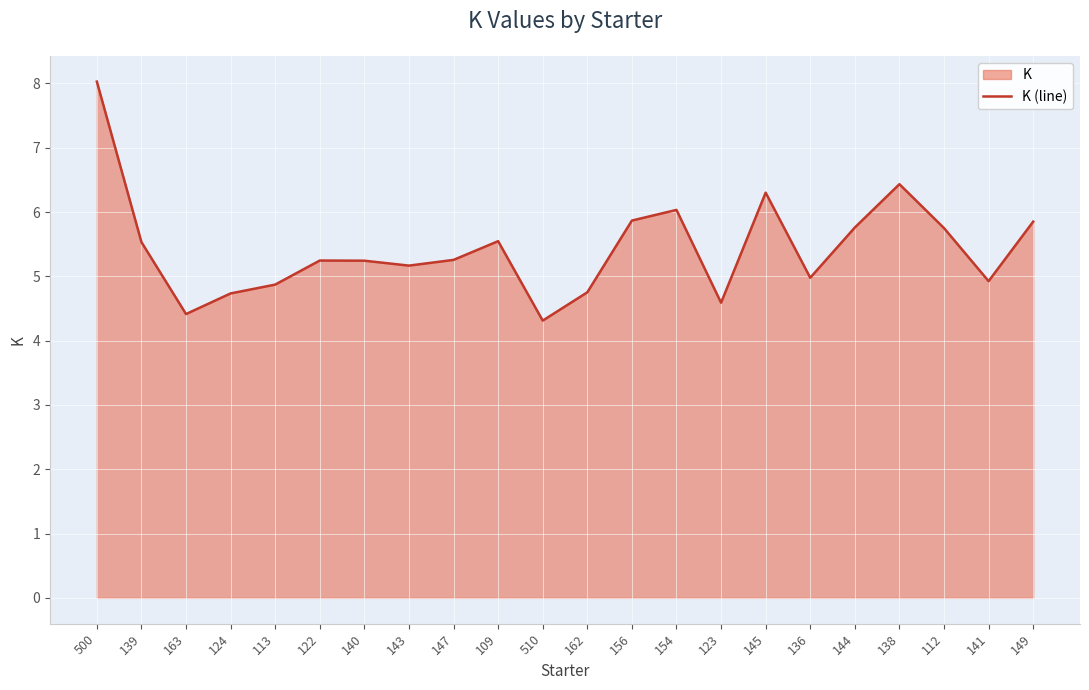

What is the approximate value at 122?

5.2